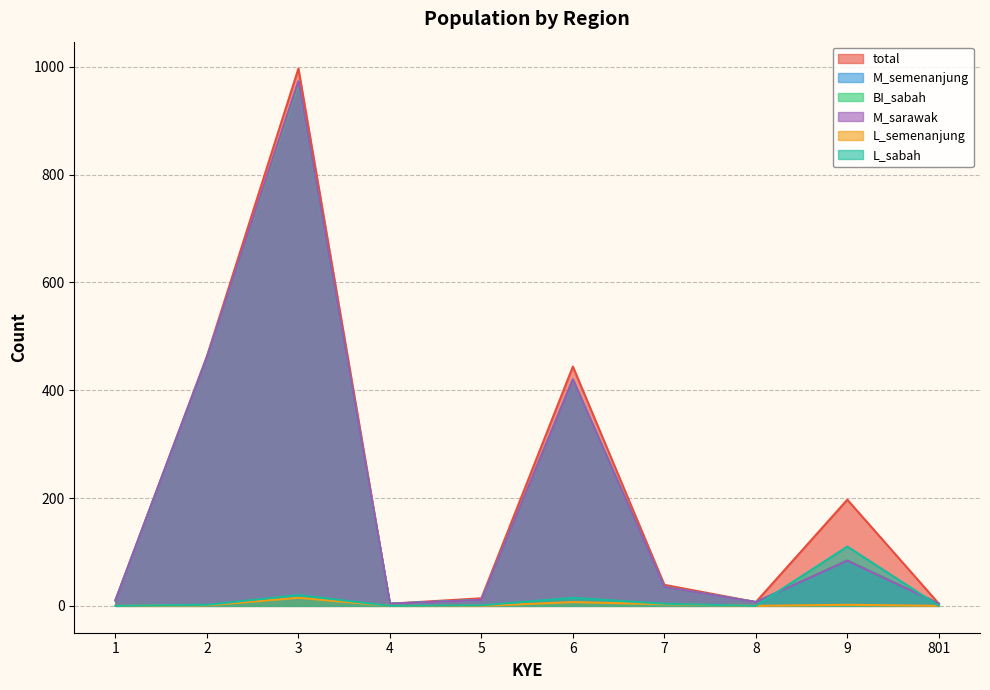

What is the value of the total point at the 5th from the left?

14